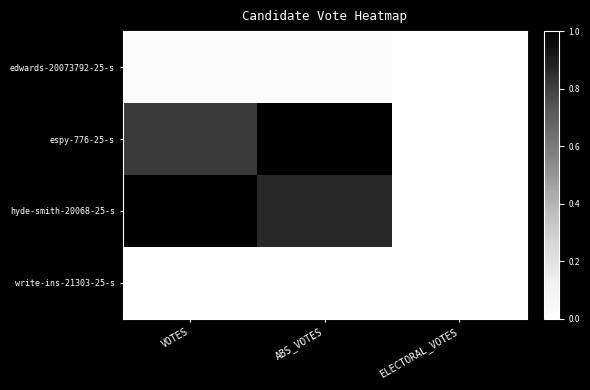

Which series has the widest spread of values?

espy-776-25-s